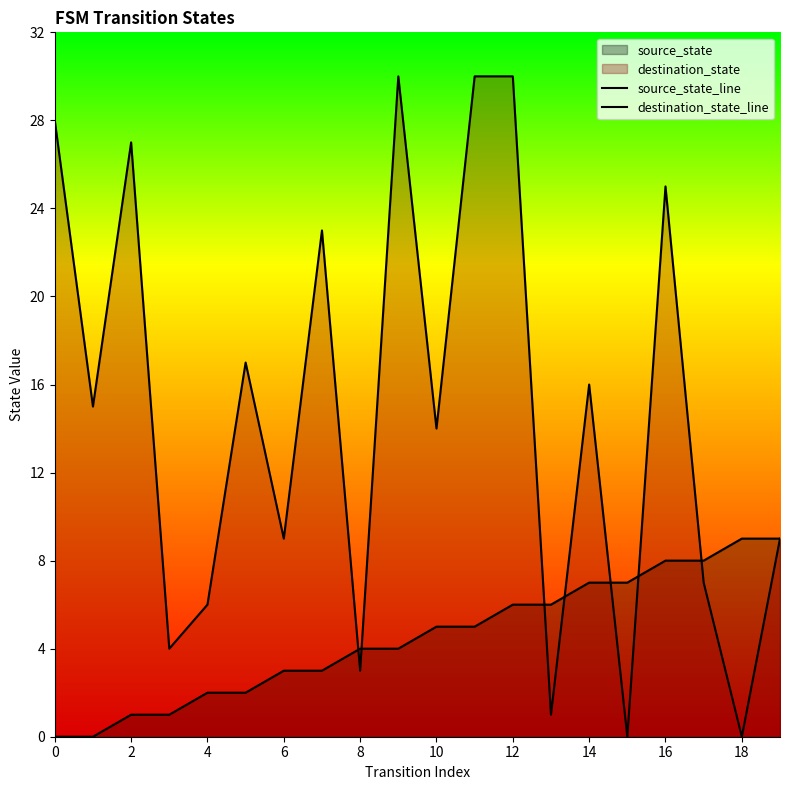

How many times do source_state_line and destination_state_line cross each other?

7